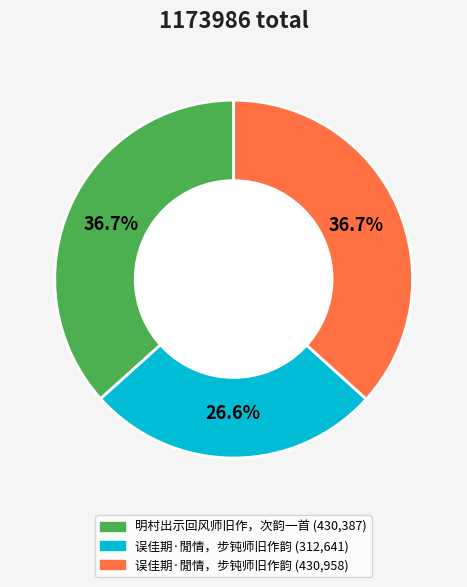

Is there any slice that represents more than half of the pie?

No